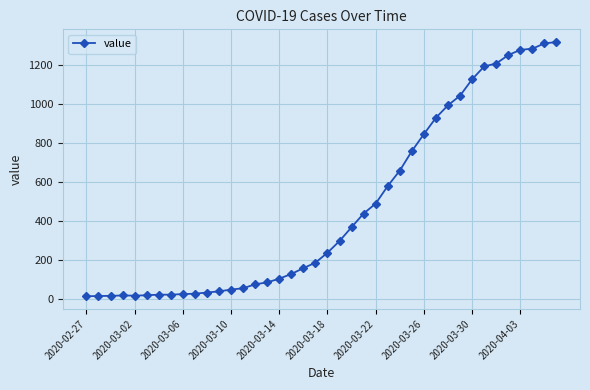

What is the maximum value shown in the chart?

1316